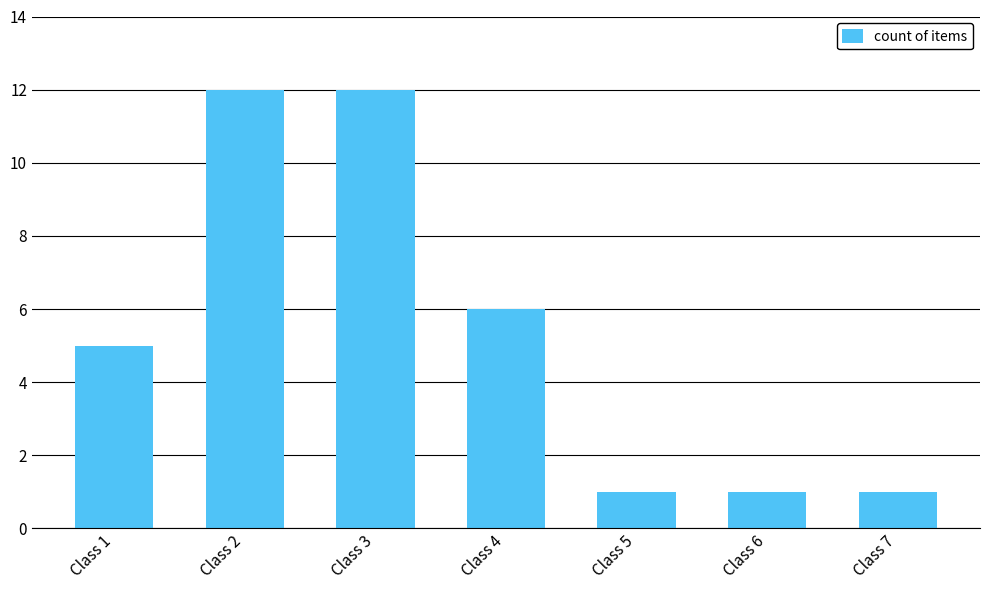

What is the maximum value shown in the chart?

12